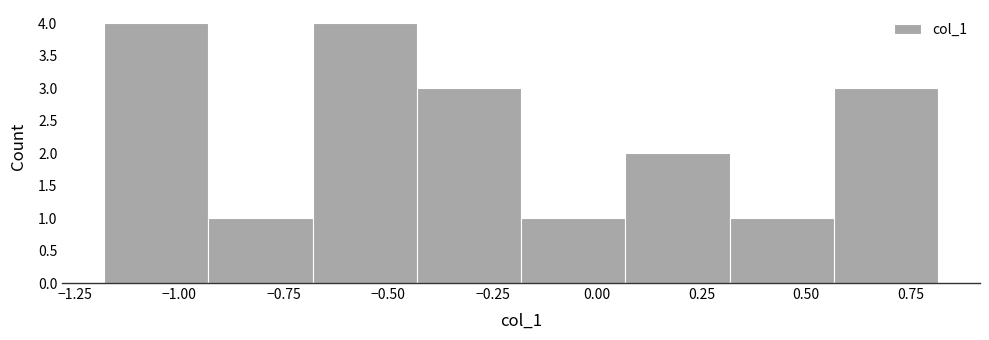

Reading left to right, list every bar in this chart as the range it spans on the x-axis followed by its height. Neither the bar edges nor the heights are printed on the chart, so give them approximately, as read against the axes.

-1.20 to -0.95: 4
-0.95 to -0.70: 1
-0.70 to -0.45: 4
-0.45 to -0.20: 3
-0.20 to 0.05: 1
0.05 to 0.30: 2
0.30 to 0.55: 1
0.55 to 0.80: 3